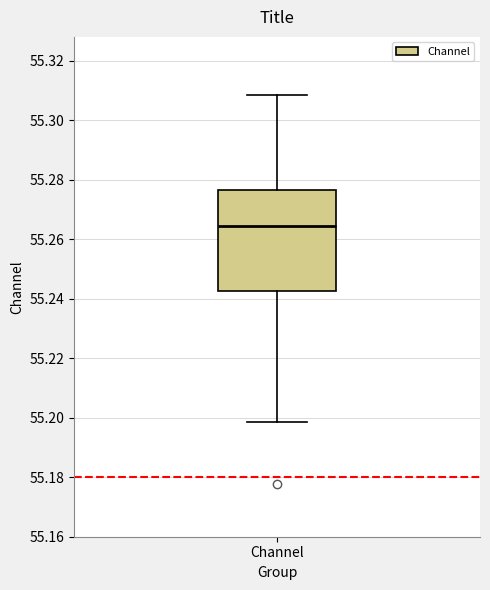

Where does the upper whisker of the box for Channel end on the y-axis? The values are not printed on the chart, so give them approximately, as read against the axis.

55.308